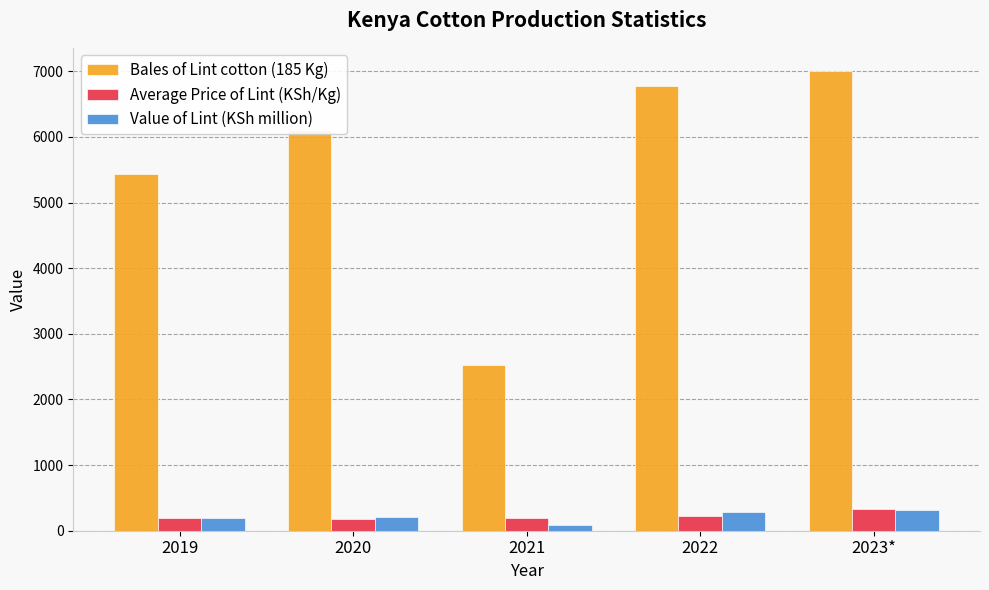

True or false: Bales of Lint cotton (185 Kg) has a value of 11845 at 2022.

False